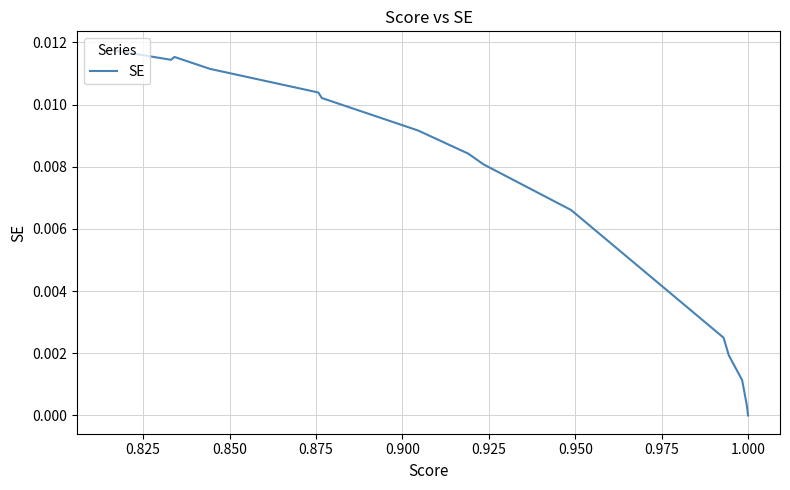

Is this an area chart (filled region under the line)?

No